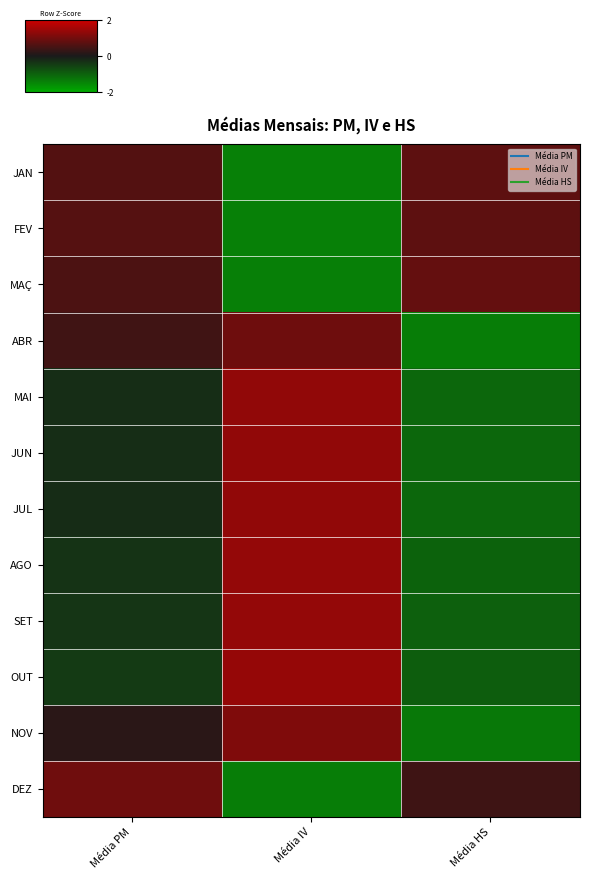

How many data points does each series have?

3